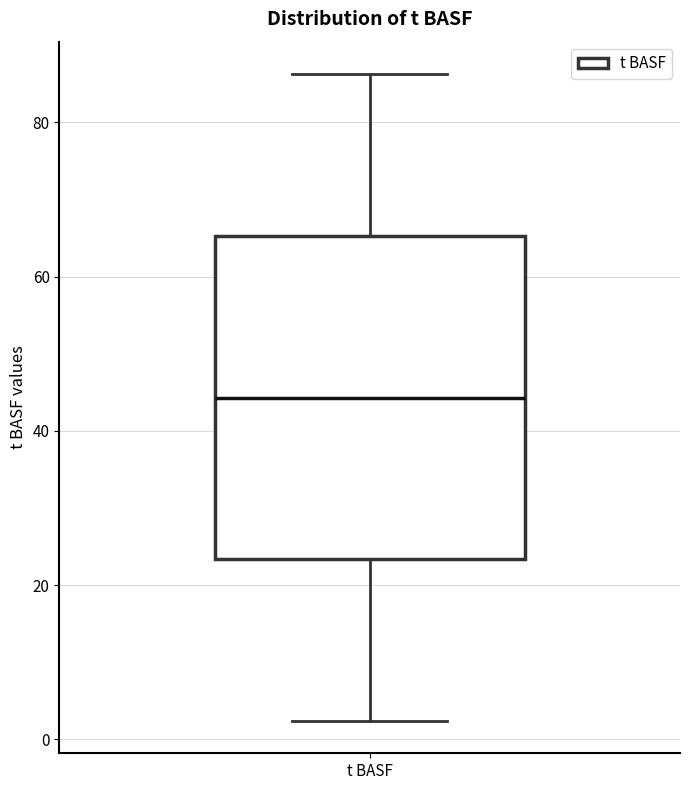

Where does the lower whisker of the box for t BASF end on the y-axis? The values are not printed on the chart, so give them approximately, as read against the axis.

2